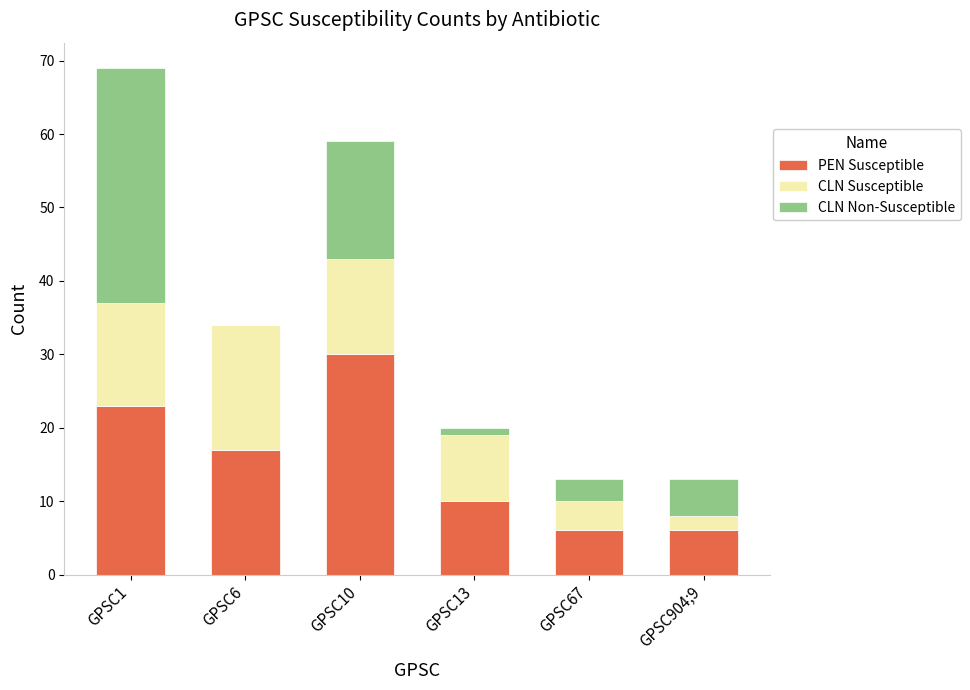

What are all the series names shown in the legend?

PEN Susceptible, CLN Susceptible, CLN Non-Susceptible